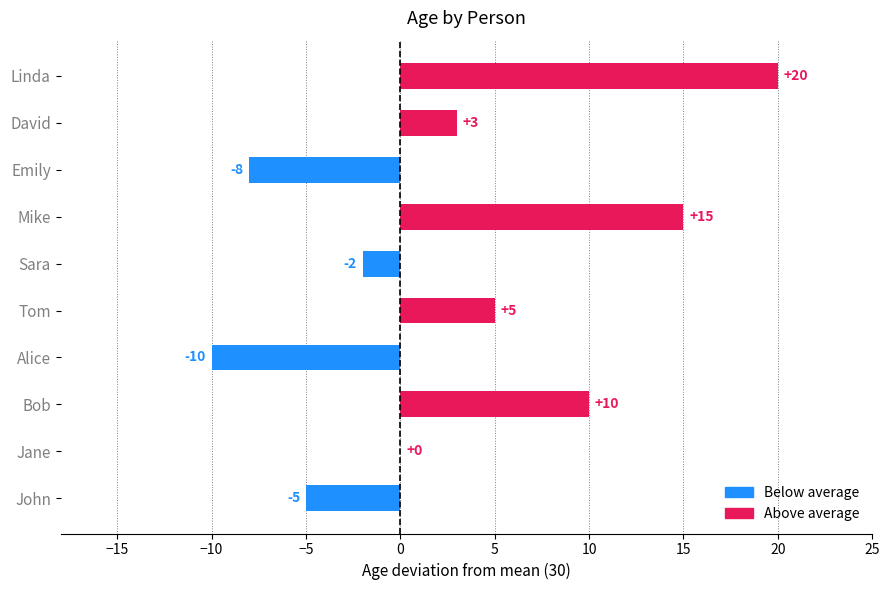

At which category does the chart reach its peak across all series?

Linda